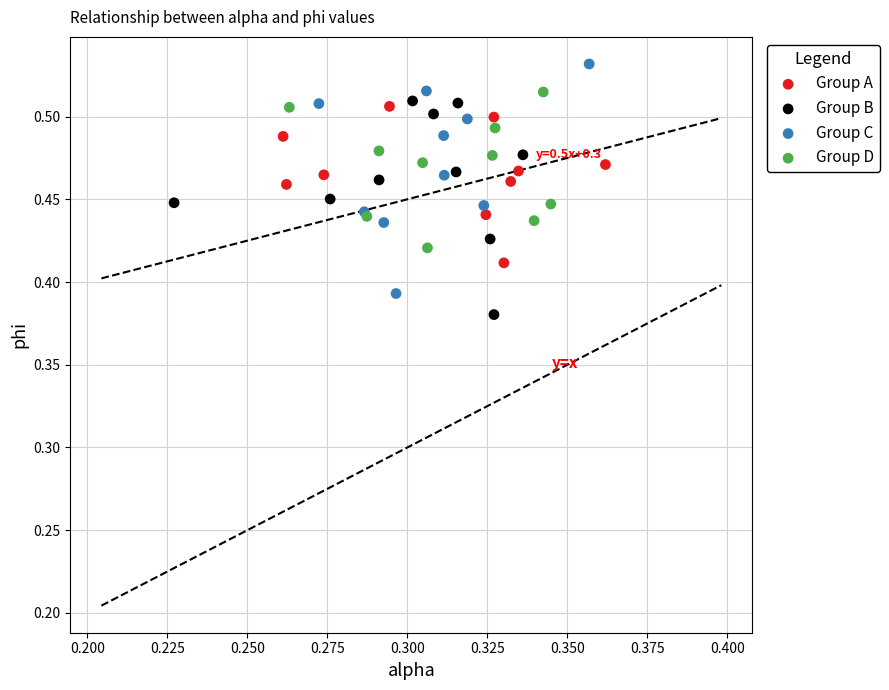

Which series reaches the minimum Y coordinate?

Group B